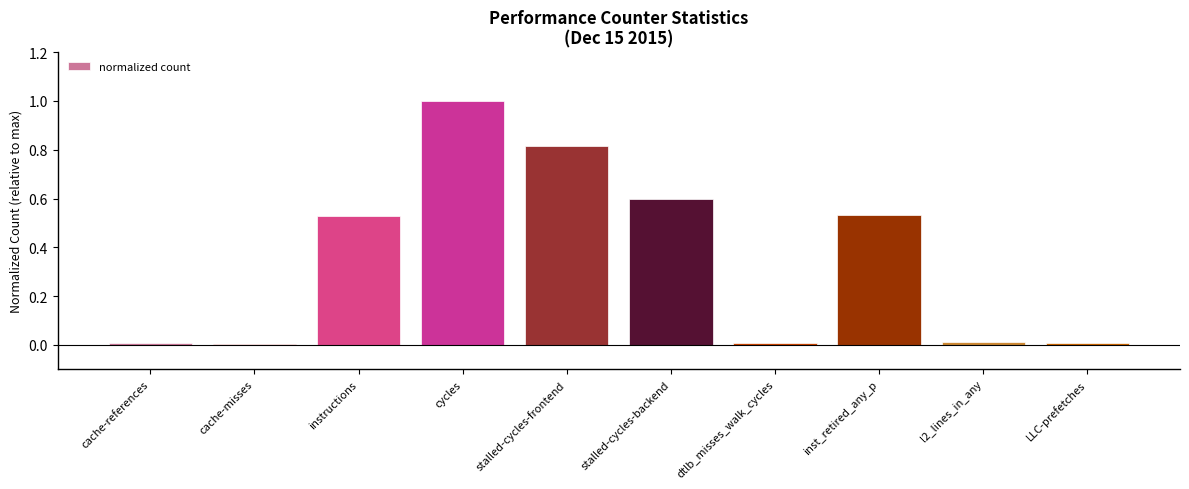

Which category has the highest value across all series?

cycles